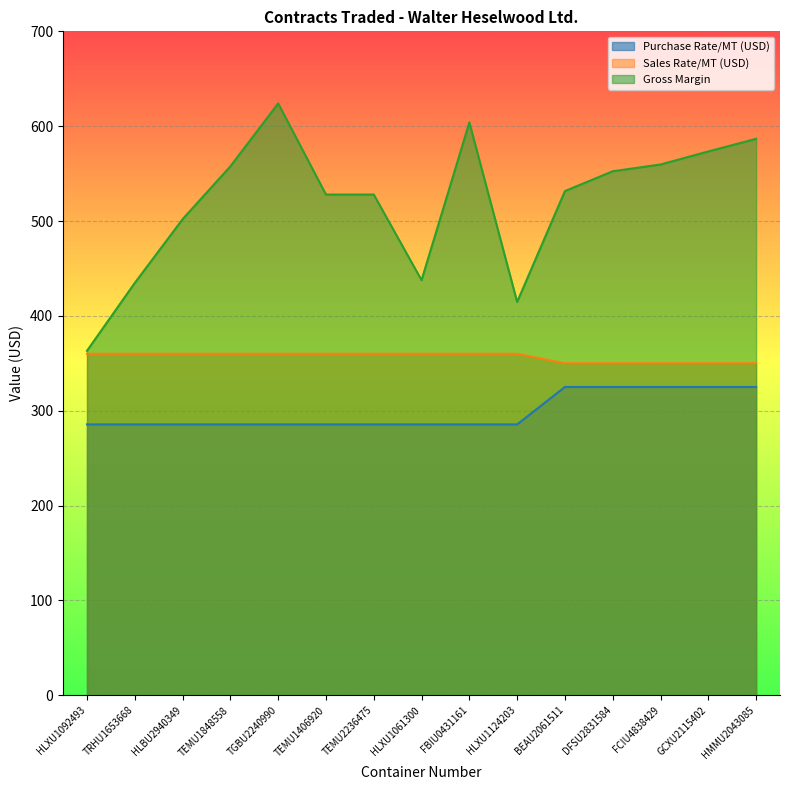

True or false: Gross Margin has more than 2 interior local peaks.

False